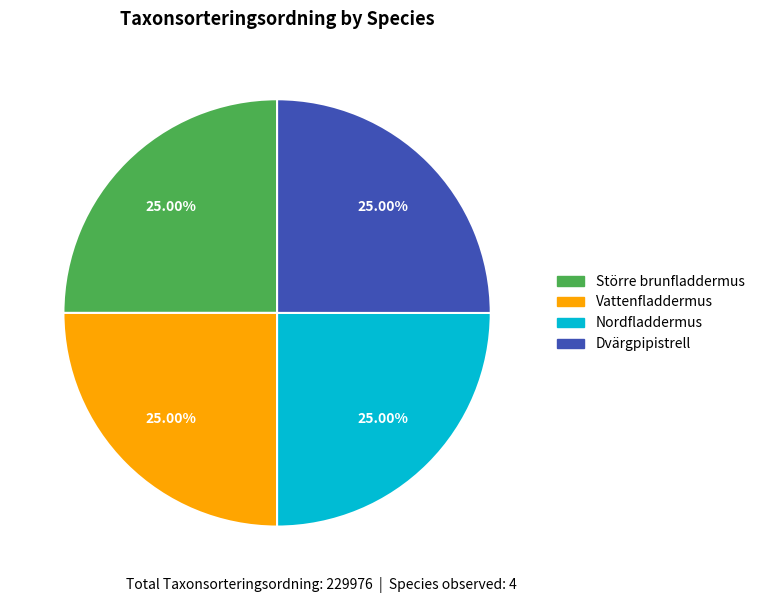

Is it true that Större brunfladdermus is 25% of the pie?

True